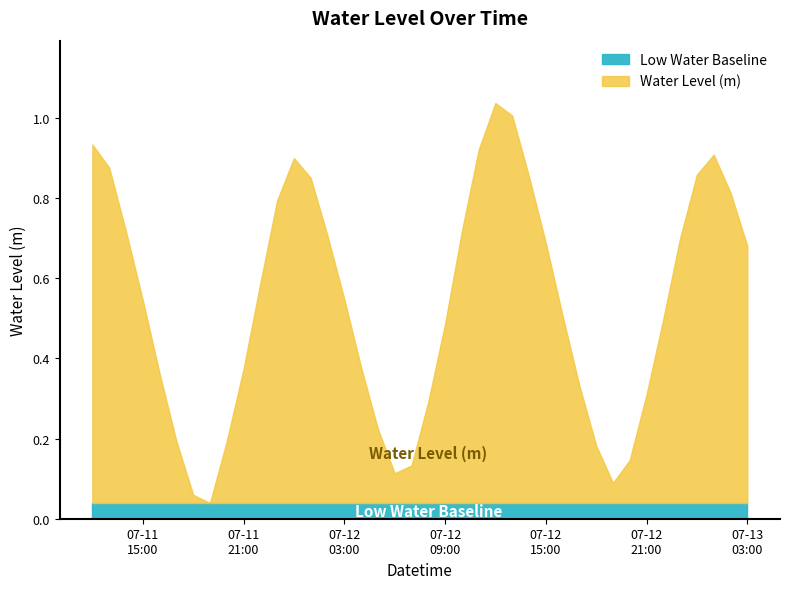

Does the chart display data point markers on the line(s)?

No